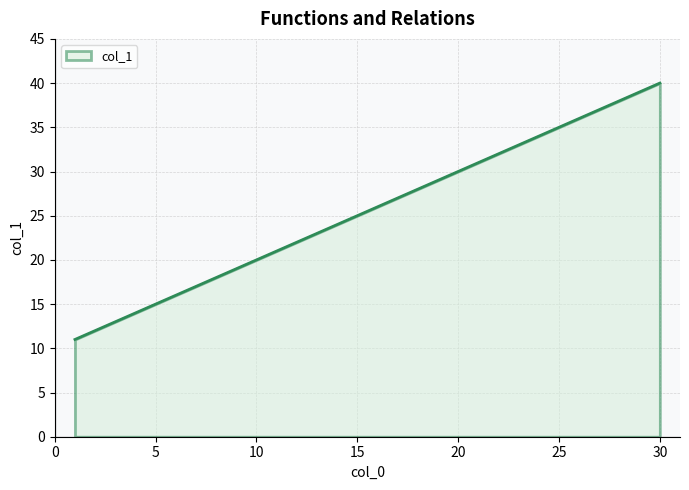

Reading left to right, transcribe all the data shown in this chart.

11	12	13	14	15	16	17	18	19	20	21	22	23	24	25	26	27	28	29	30	31	32	33	34	35	36	37	38	39	40